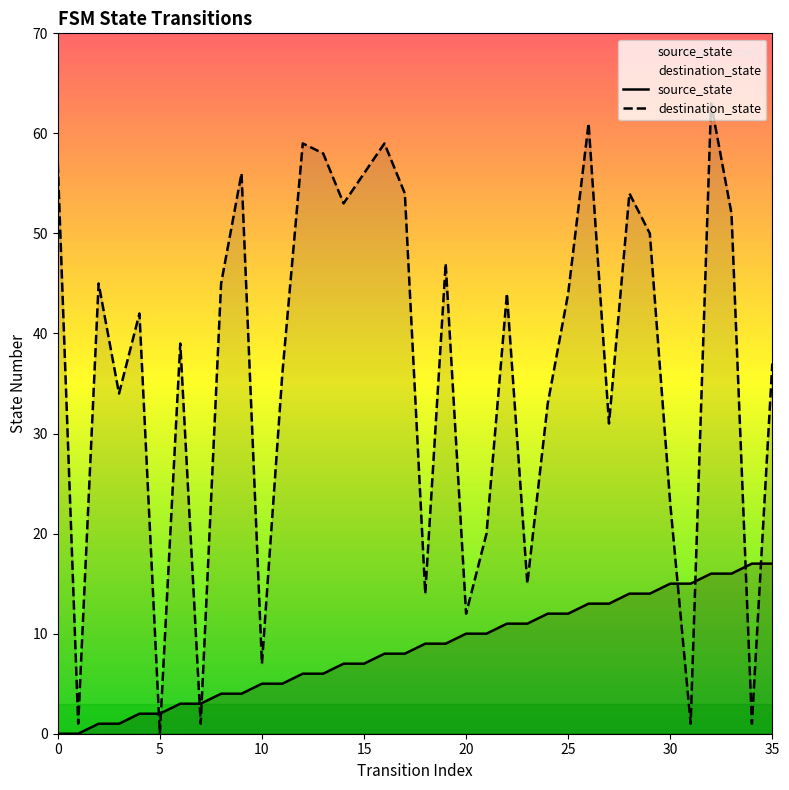

Where is destination_state nearest to the value 31?

27